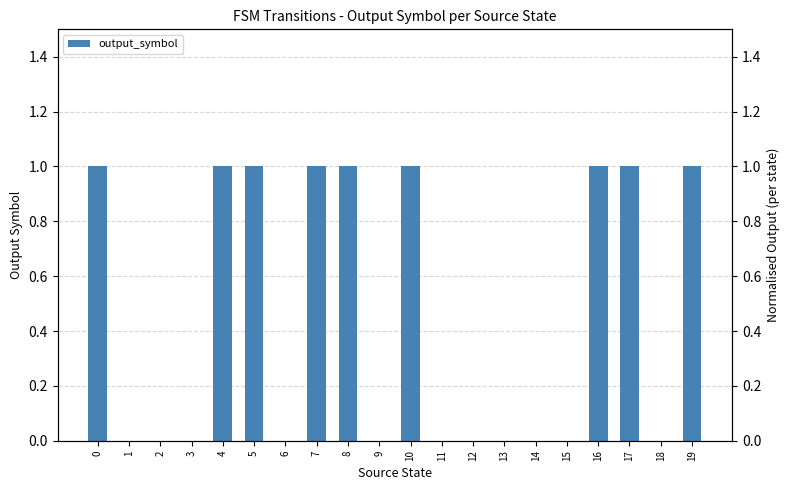

Which has a higher value, 5 or 3?

5